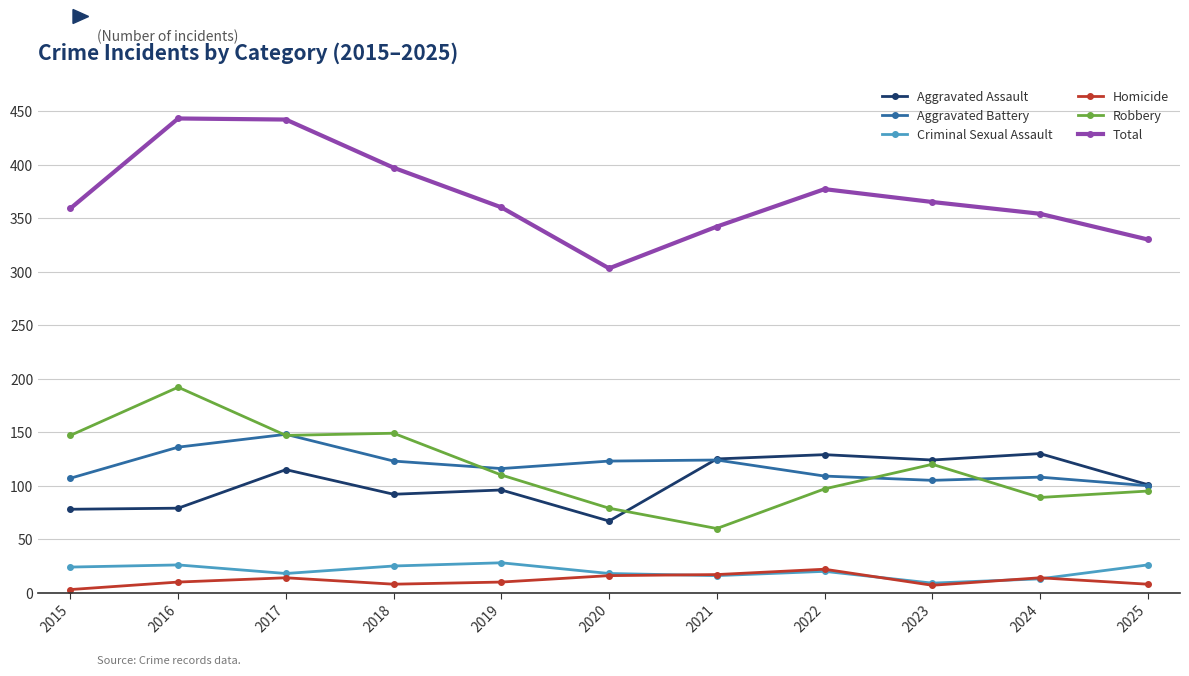

True or false: Aggravated Battery and Homicide intersect in this chart.

False